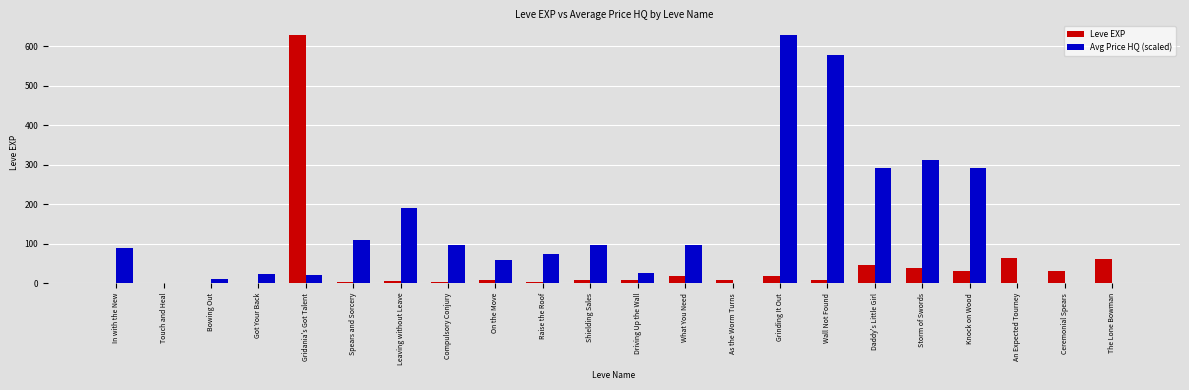

Which category has the highest value in the Avg Price HQ (scaled) series?

Grinding It Out